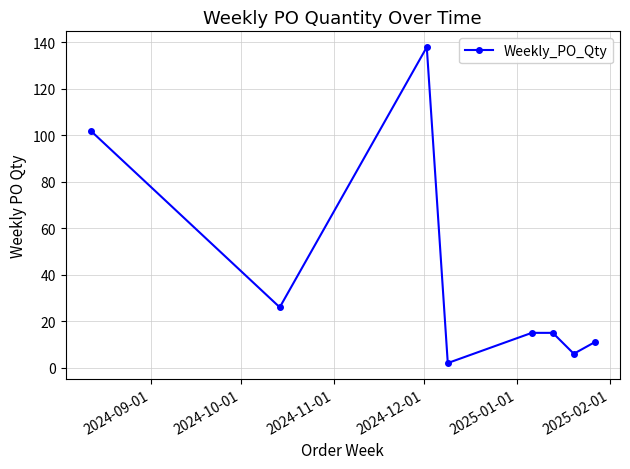

What is the value of the 8th point from the left?

11